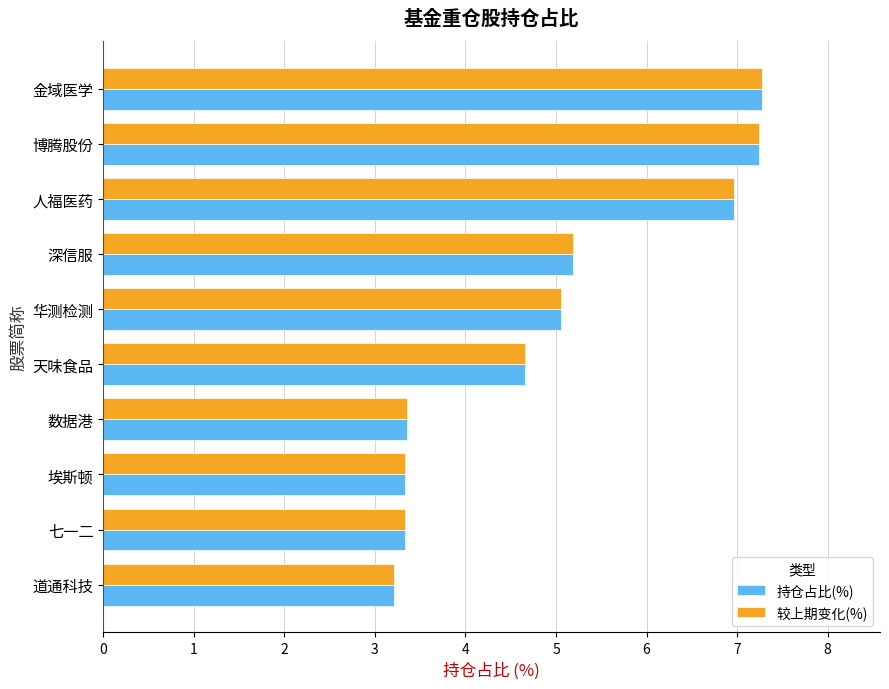

What is the average value of the 持仓占比(%) series?

5.0